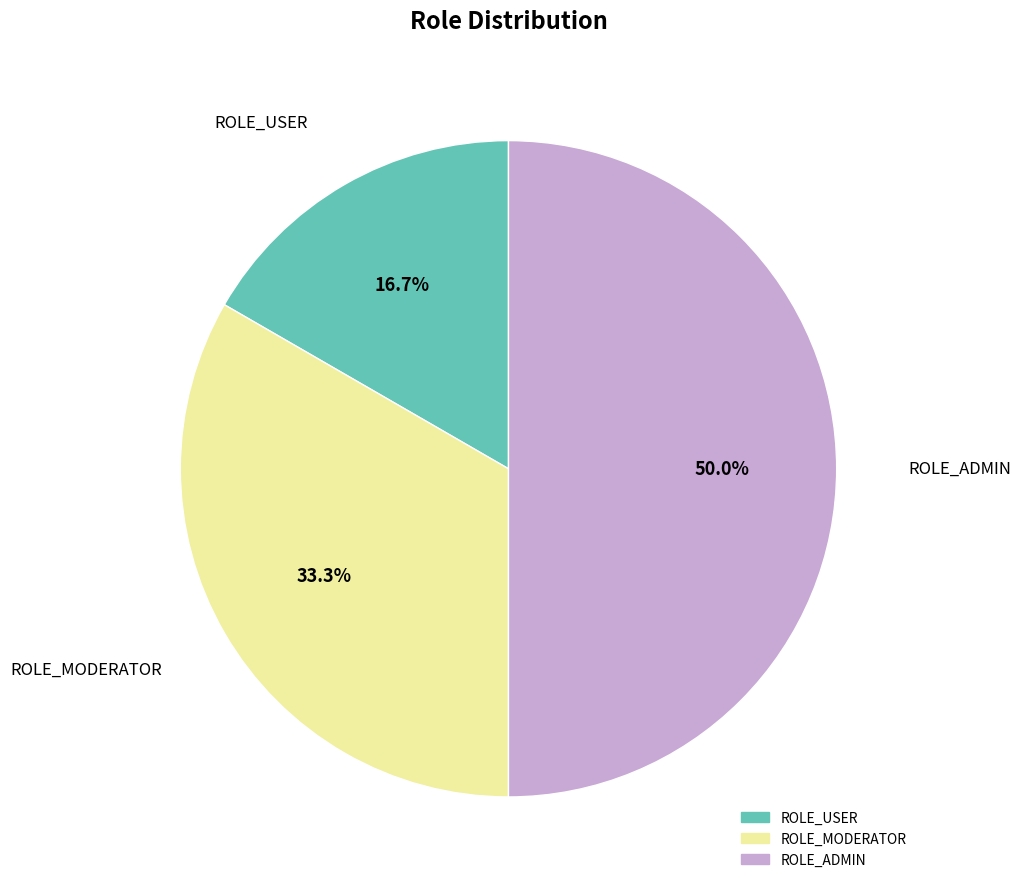

To the nearest percent, what portion does ROLE_MODERATOR represent?

33%